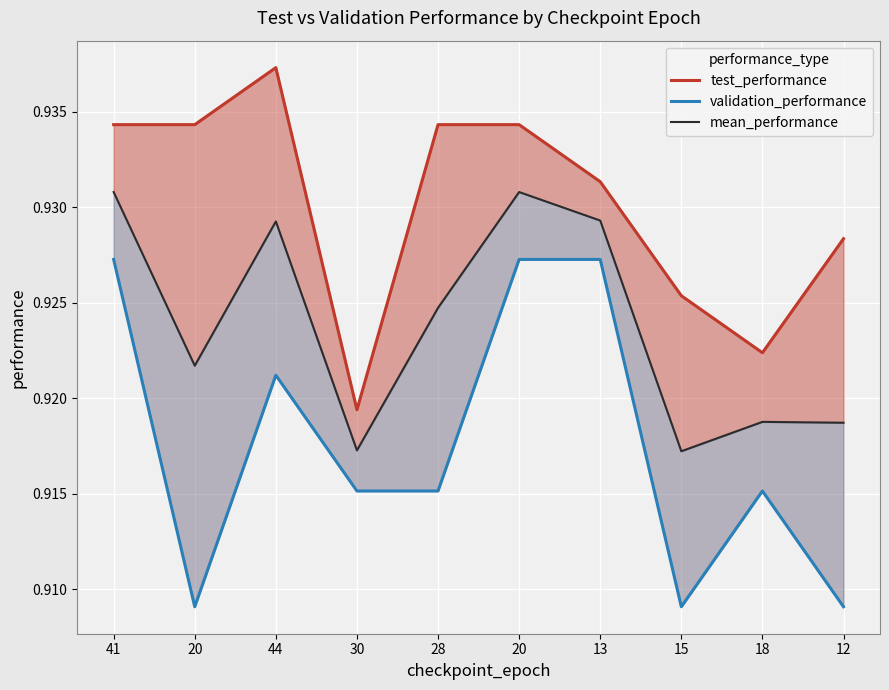

True or false: mean_performance and validation_performance cross at least once.

False